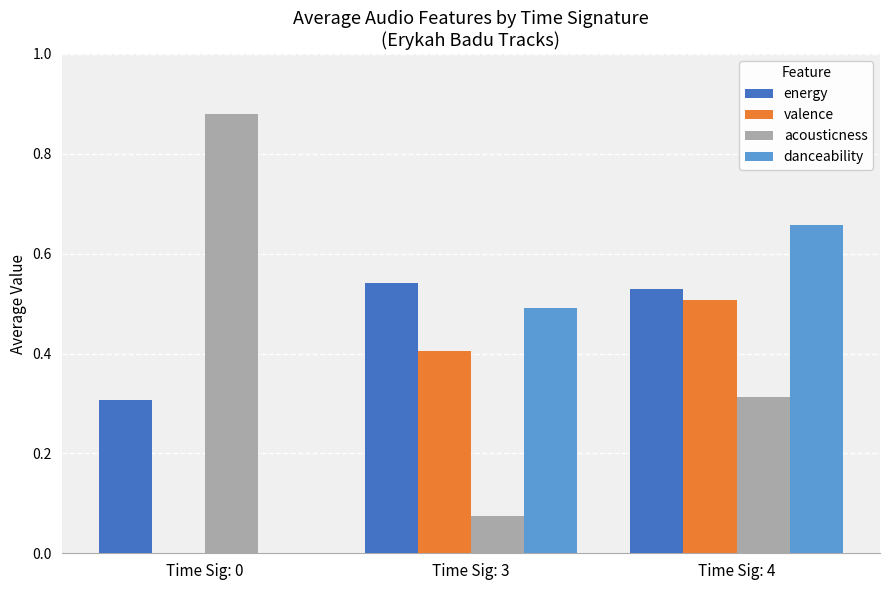

What is the sum of all danceability values?

1.1